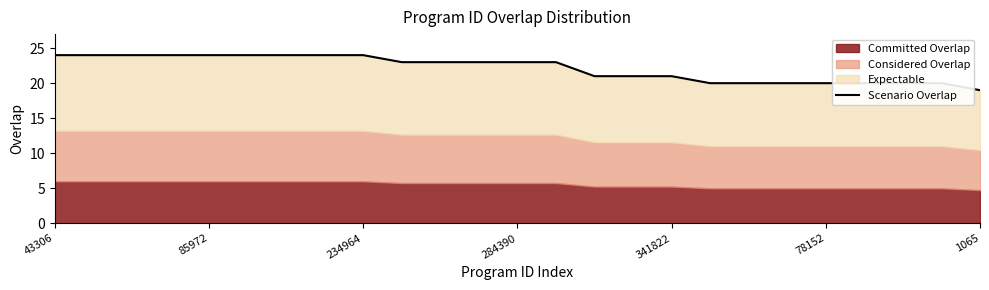

What is the change in value from 13 to 19?

-3